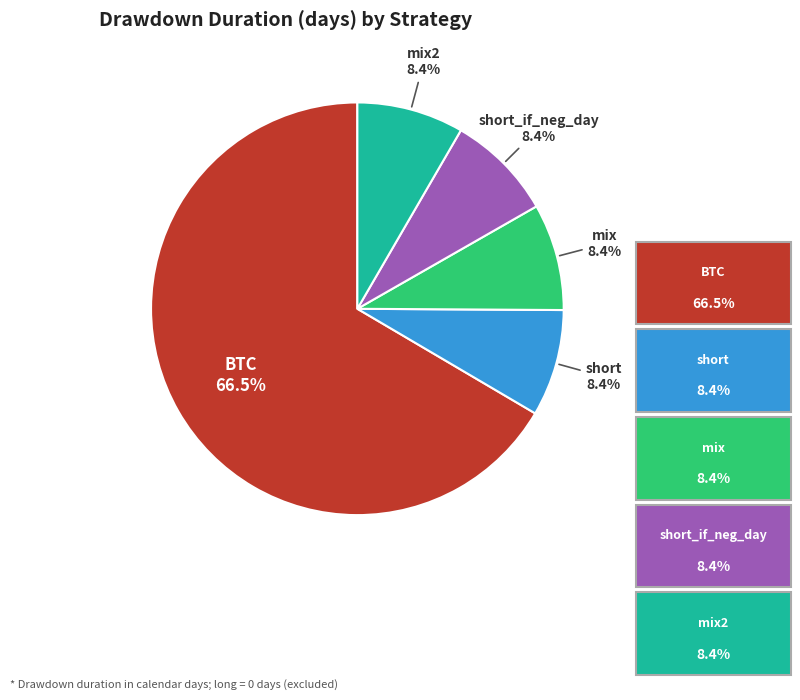

True or false: BTC accounts for 58% of the total.

False